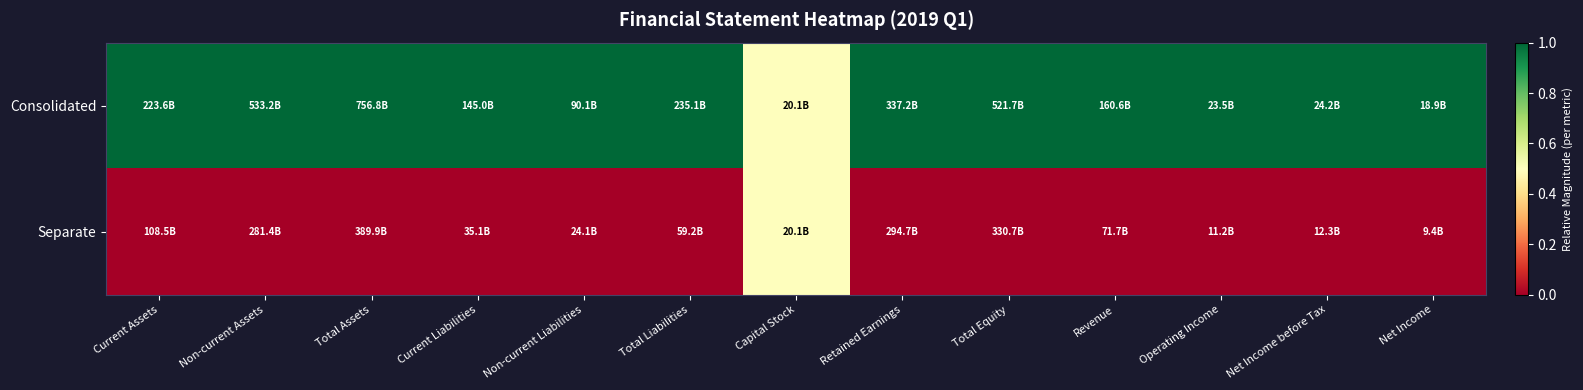

Reading left to right, what are all the values shown in this chart?

Consolidated: Current Assets=1.0	Non-current Assets=1.0	Total Assets=1.0	Current Liabilities=1.0	Non-current Liabilities=1.0	Total Liabilities=1.0	Capital Stock=0.5	Retained Earnings=1.0	Total Equity=1.0	Revenue=1.0	Operating Income=1.0	Net Income before Tax=1.0	Net Income=1.0
Separate: Current Assets=0.0	Non-current Assets=0.0	Total Assets=0.0	Current Liabilities=0.0	Non-current Liabilities=0.0	Total Liabilities=0.0	Capital Stock=0.5	Retained Earnings=0.0	Total Equity=0.0	Revenue=0.0	Operating Income=0.0	Net Income before Tax=0.0	Net Income=0.0